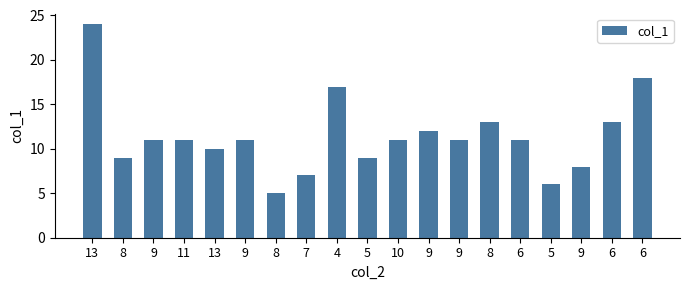

What is the difference between the values at 9 and 8?

7